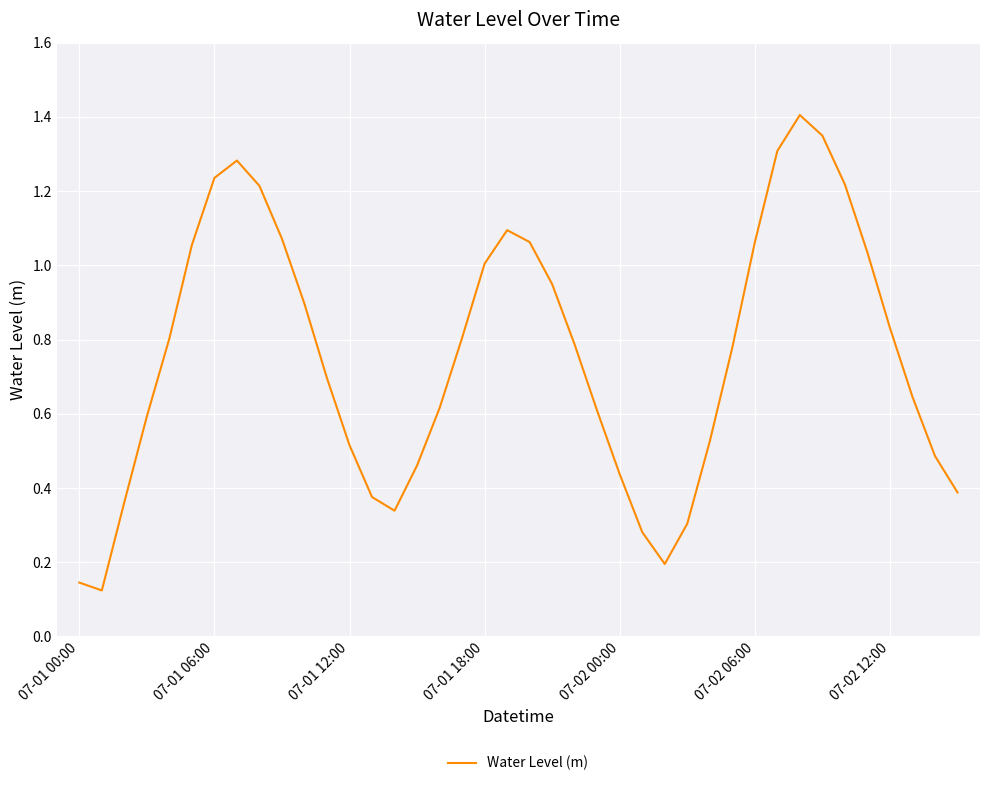

What is the greatest value displayed?

1.4